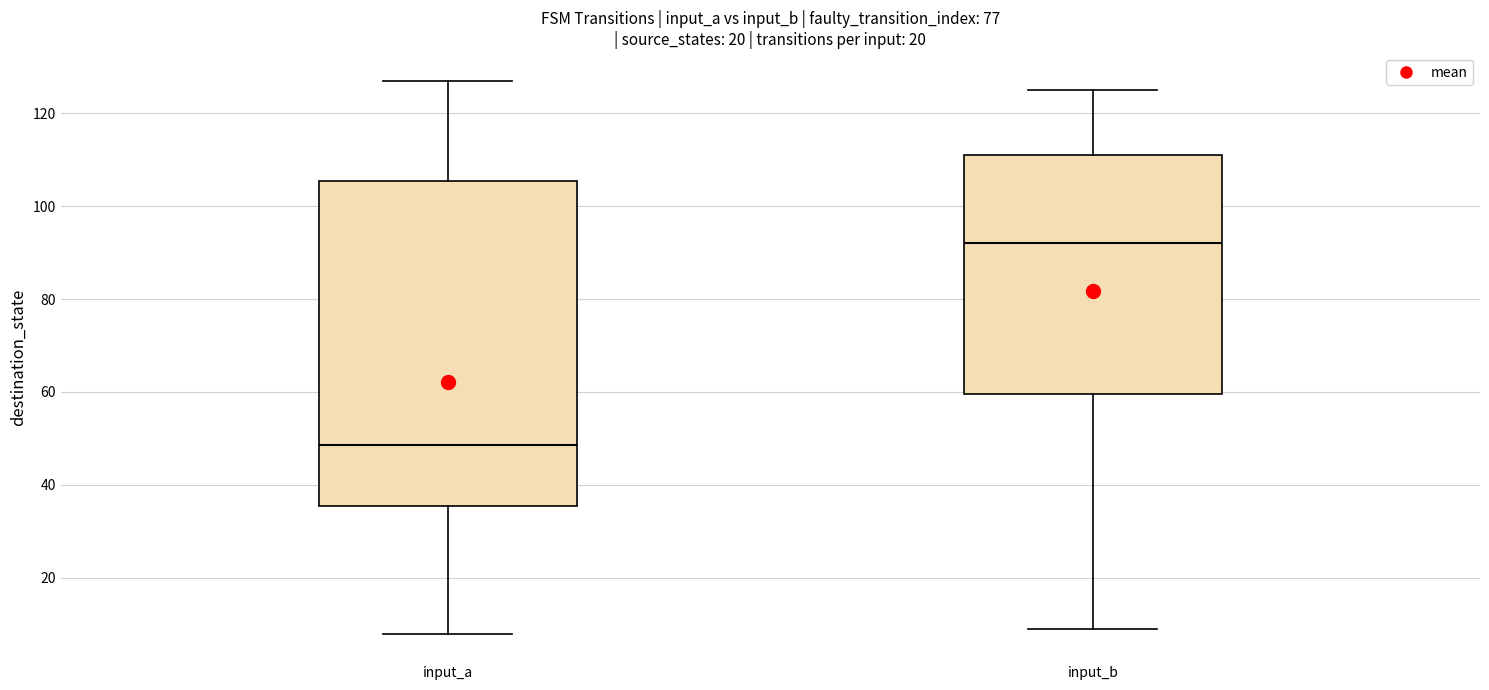

Where does the lower whisker of the box for input_a end on the y-axis? The values are not printed on the chart, so give them approximately, as read against the axis.

8